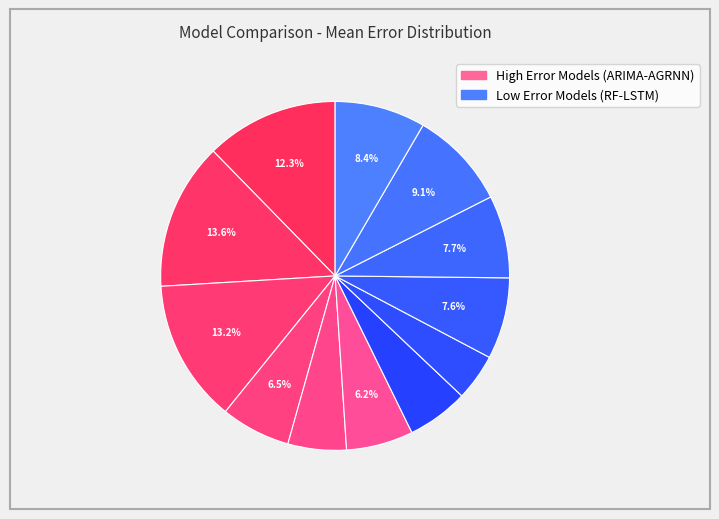

How many slices are in this pie chart?

12